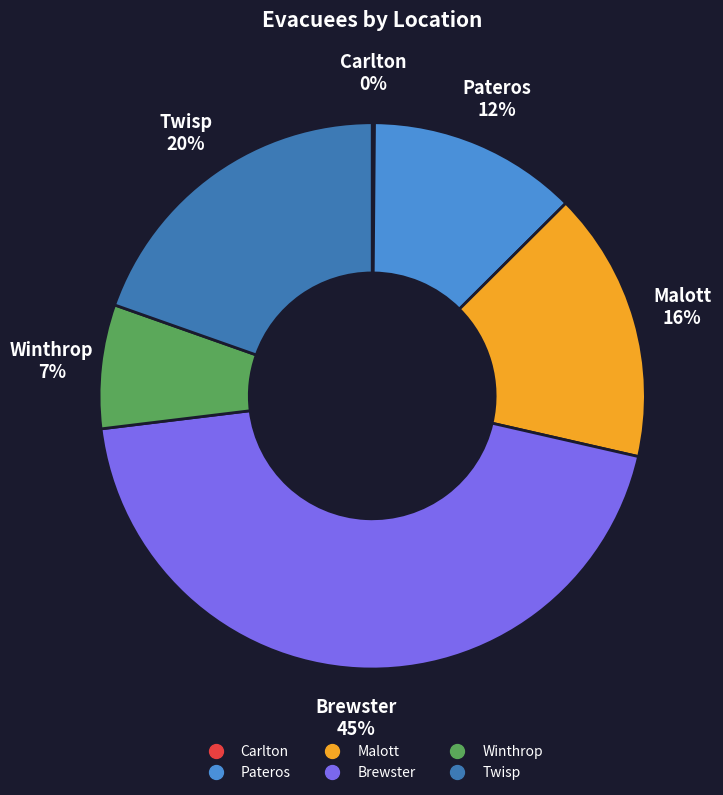

Combined, do Twisp and Pateros account for over 50%?

No